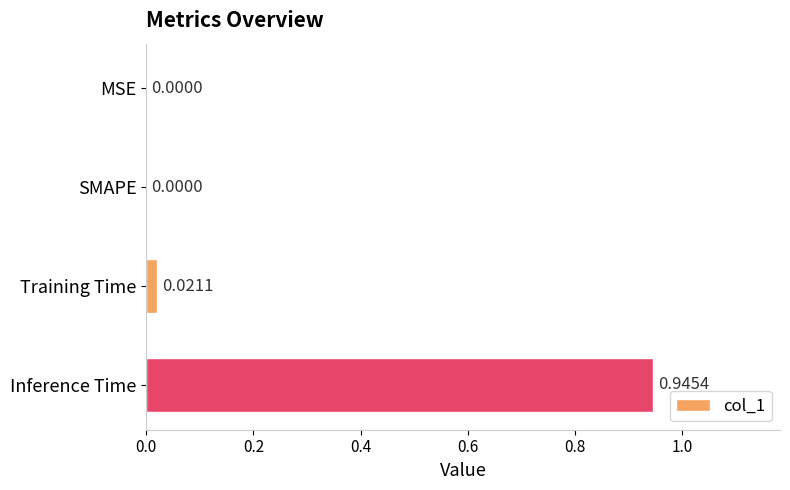

Which category has the highest value across all series?

Inference Time